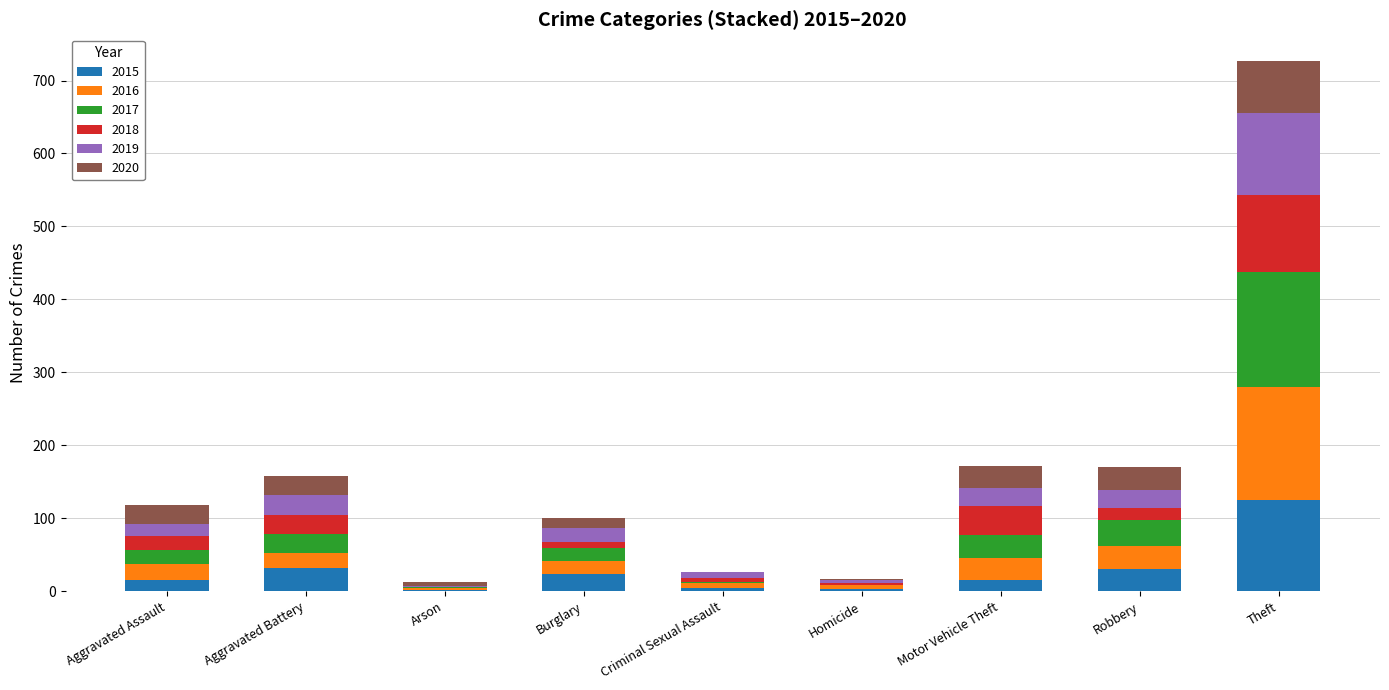

What is the highest value of the 2015 series?

125